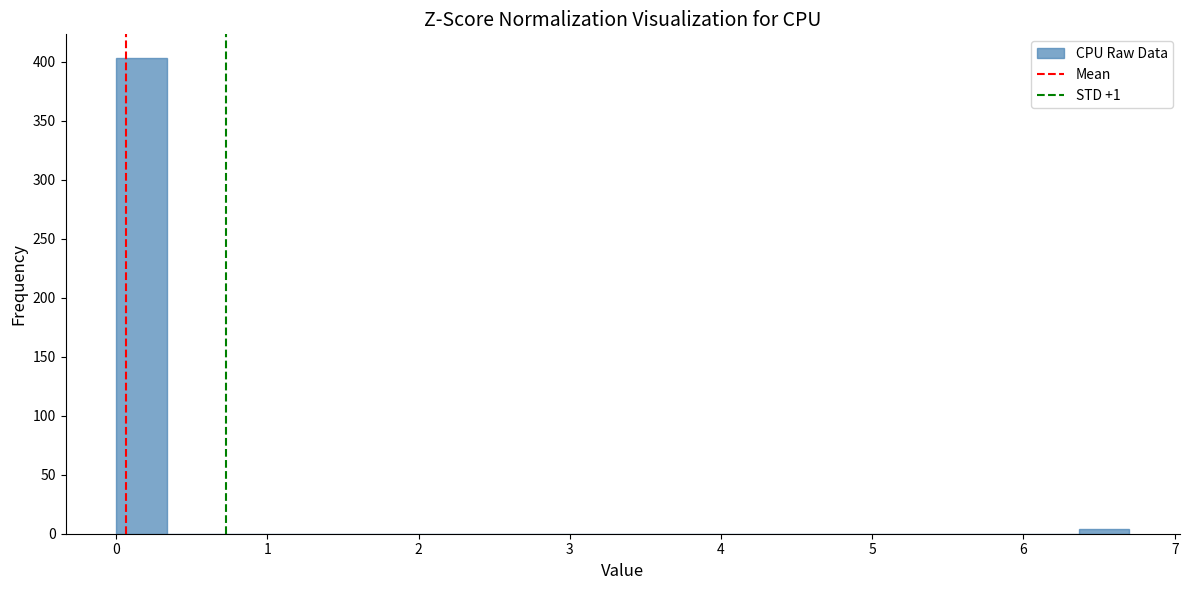

Read against the x-axis, roughly where is the centre of the tallest bar?

0.2